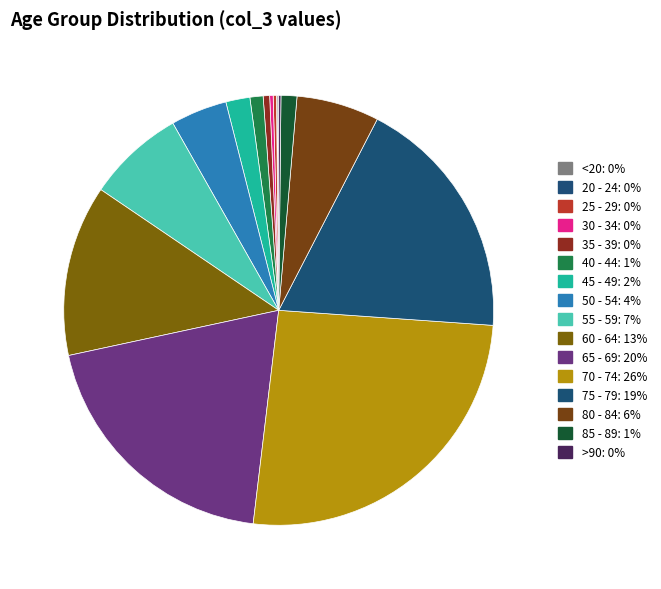

True or false: 20 - 24 accounts for 0% of the total.

True